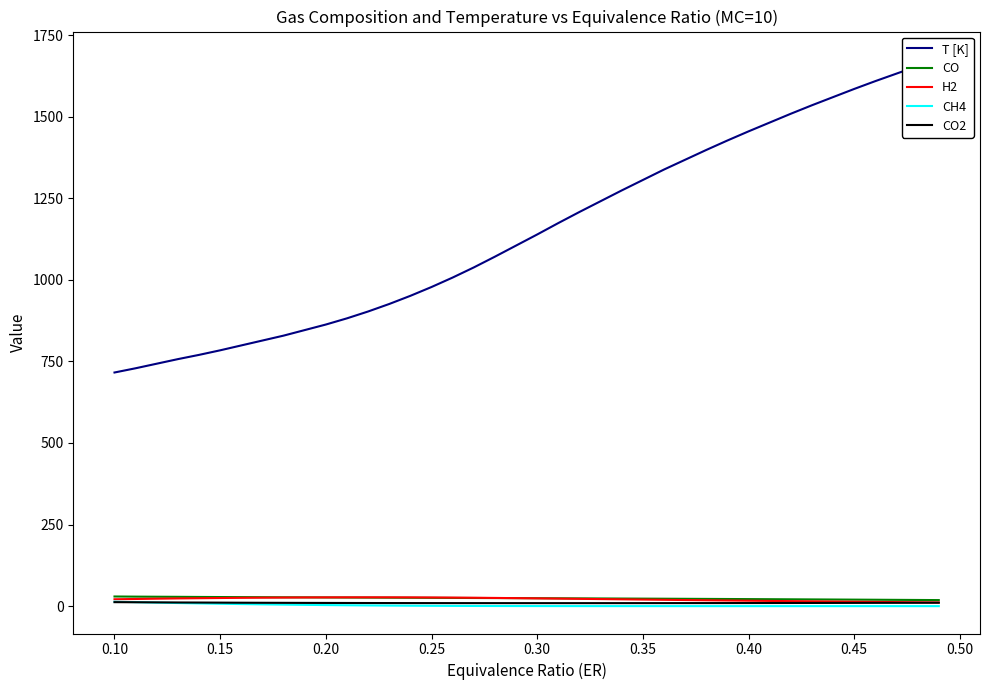

True or false: CO2 has more than 0 points higher than both neighbors.

False